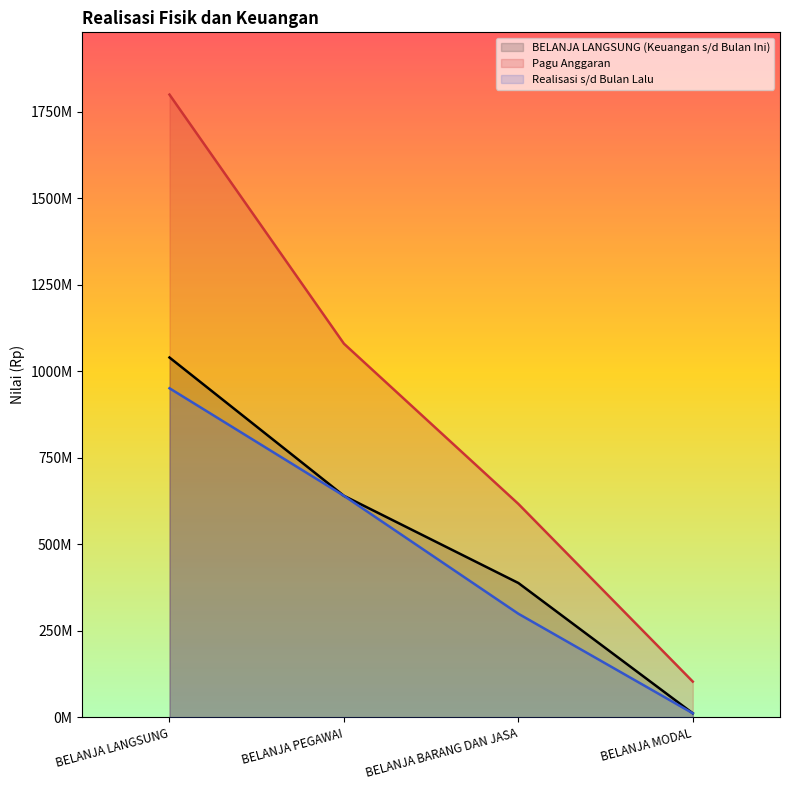

What is the greatest value displayed?

1798920000